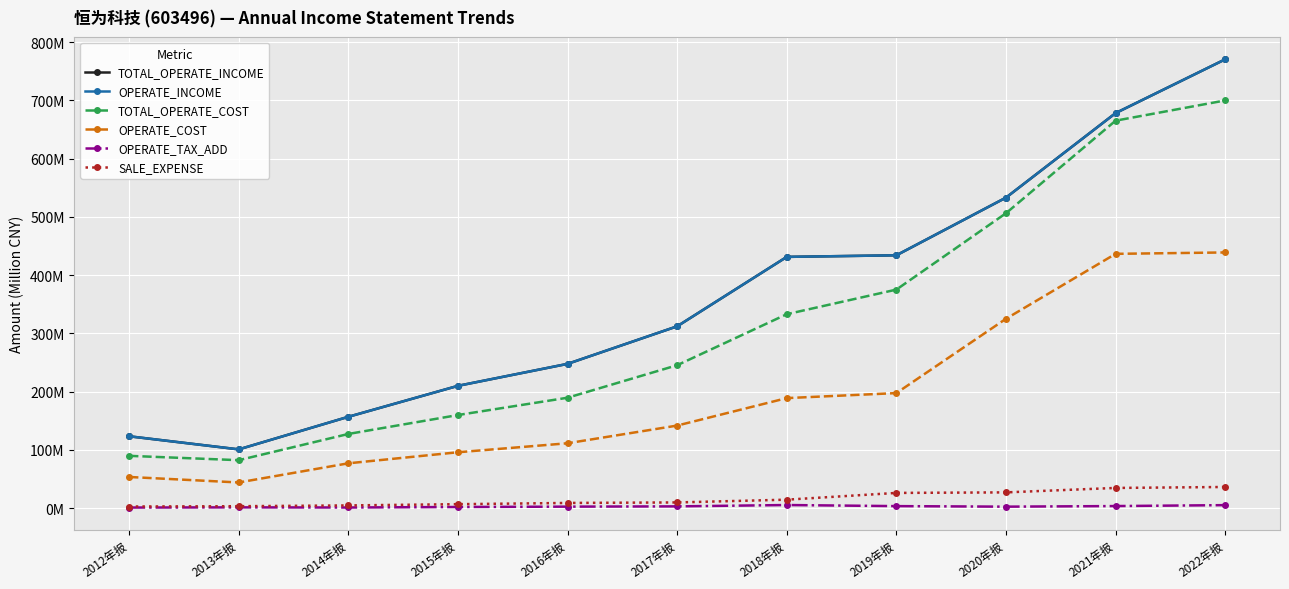

The value of SALE_EXPENSE at 2022年报 is 36.4. True or false?

True